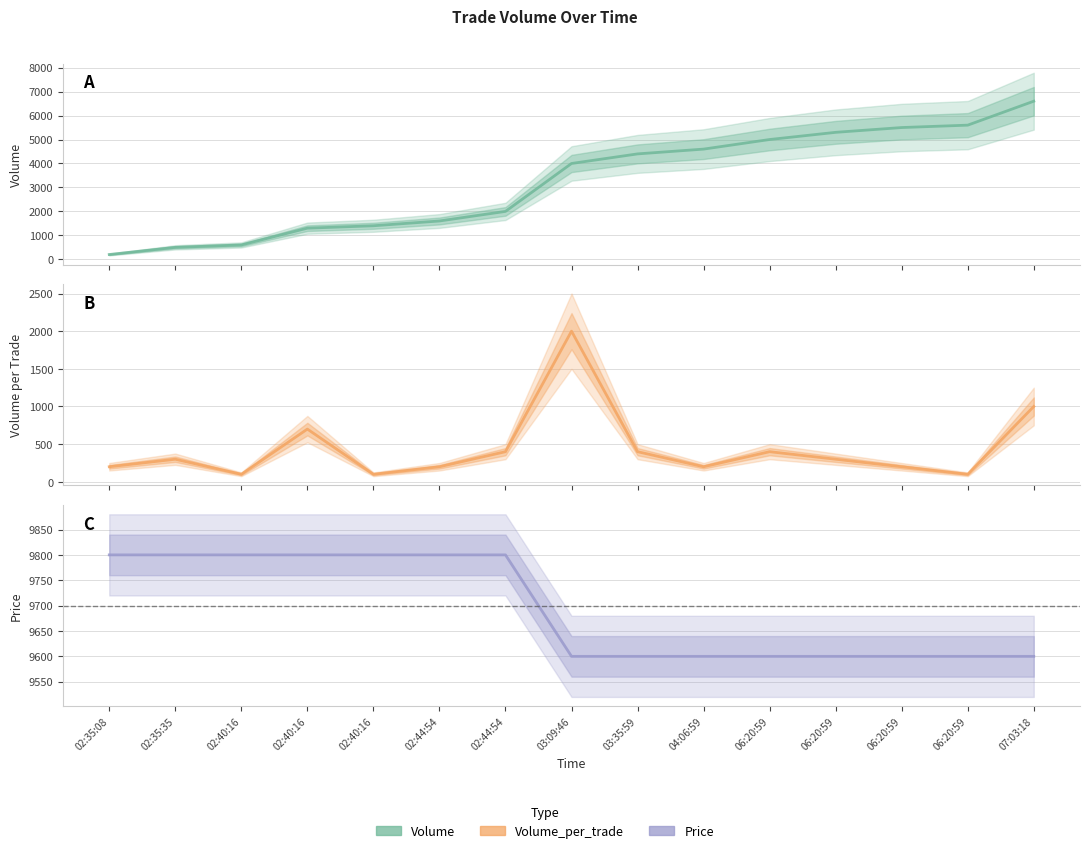

List the labels in order of Volume value, smallest first.

02:35:08, 02:35:35, 02:40:16, 02:40:16, 02:40:16, 02:44:54, 02:44:54, 03:09:46, 03:35:59, 04:06:59, 06:20:59, 06:20:59, 06:20:59, 06:20:59, 07:03:18